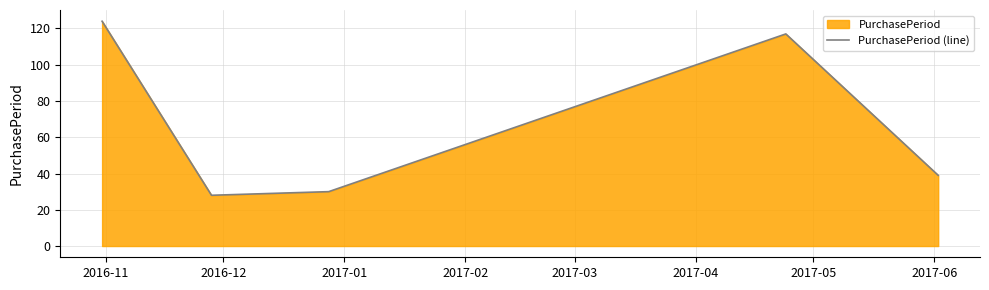

What is the sum of all values?

338